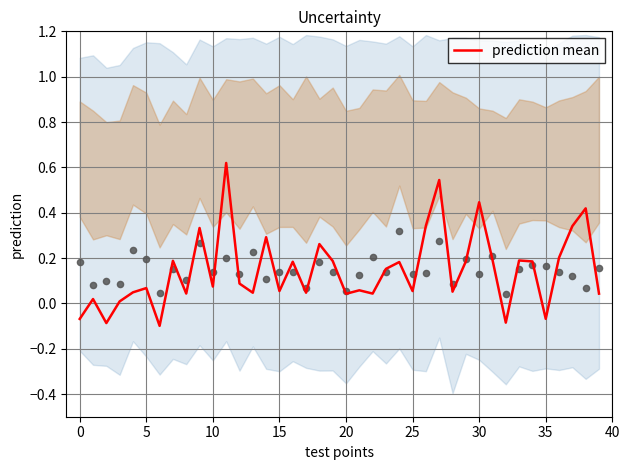

Which has a higher value, 22 or 33?

33